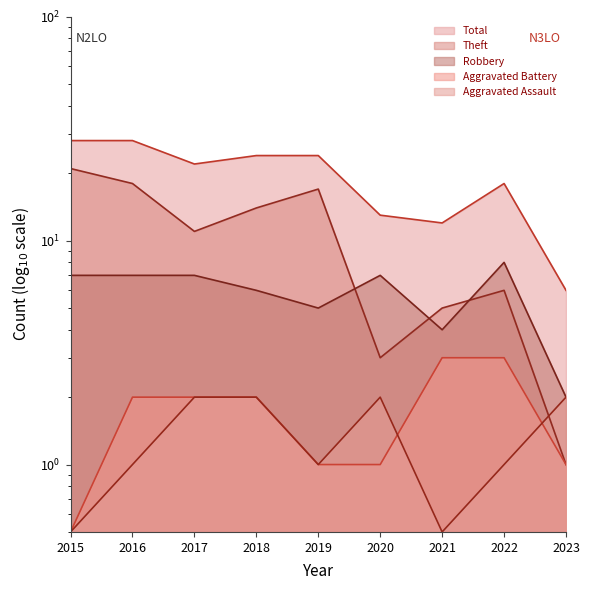

Count the Aggravated Battery values in the range 1 to 2.

6